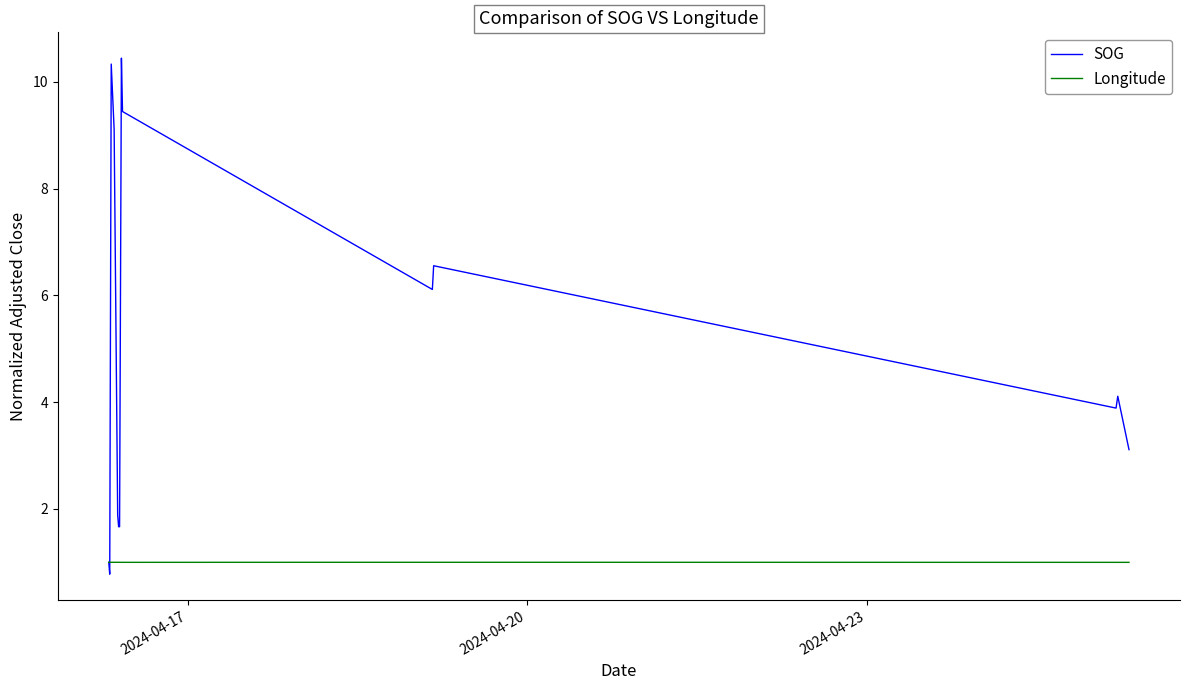

Rank the series by their average value, from lowest to highest.

Longitude, SOG